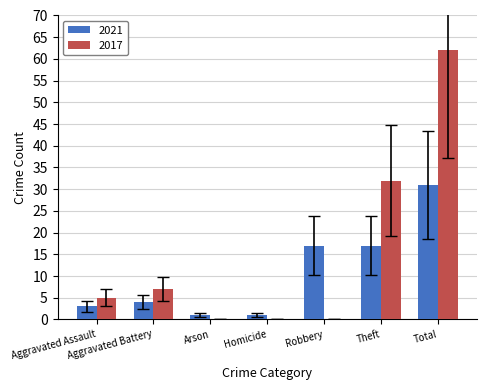

Is it true that 2017 equals 5 at Aggravated Assault?

True